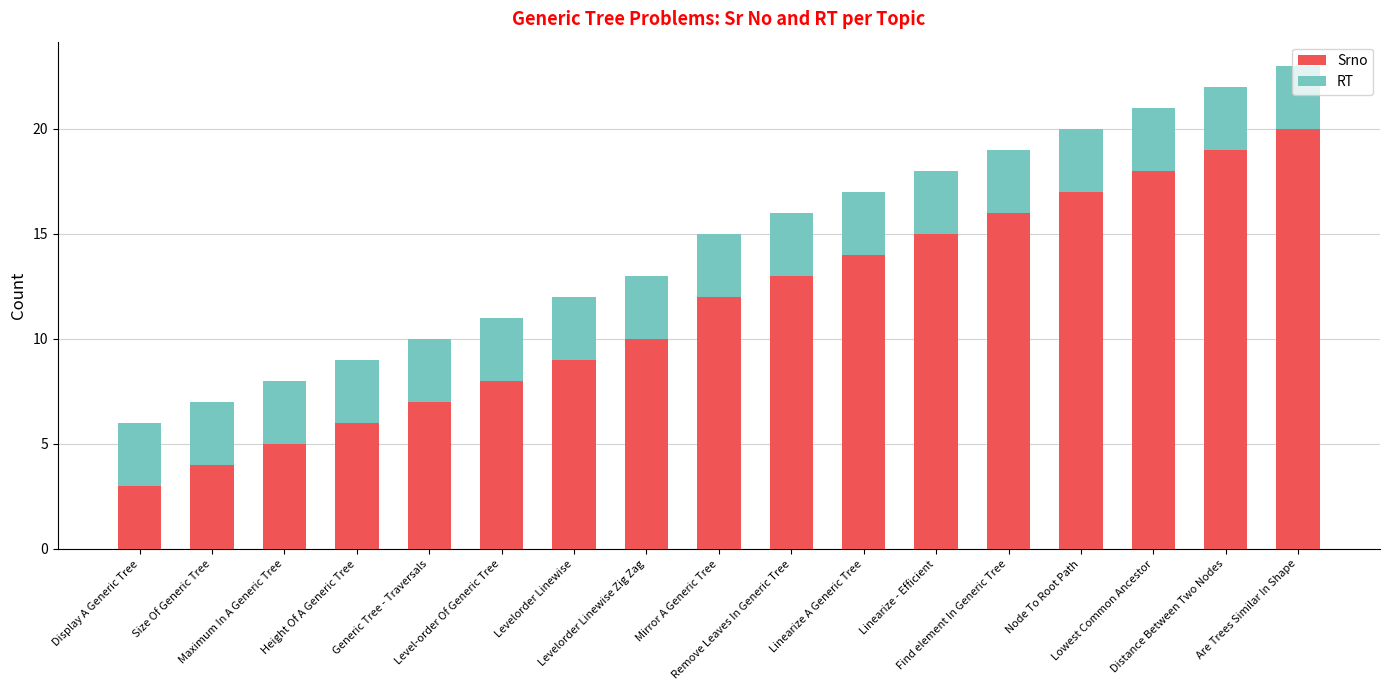

What is the difference between the maximum and minimum values in the Srno series?

17